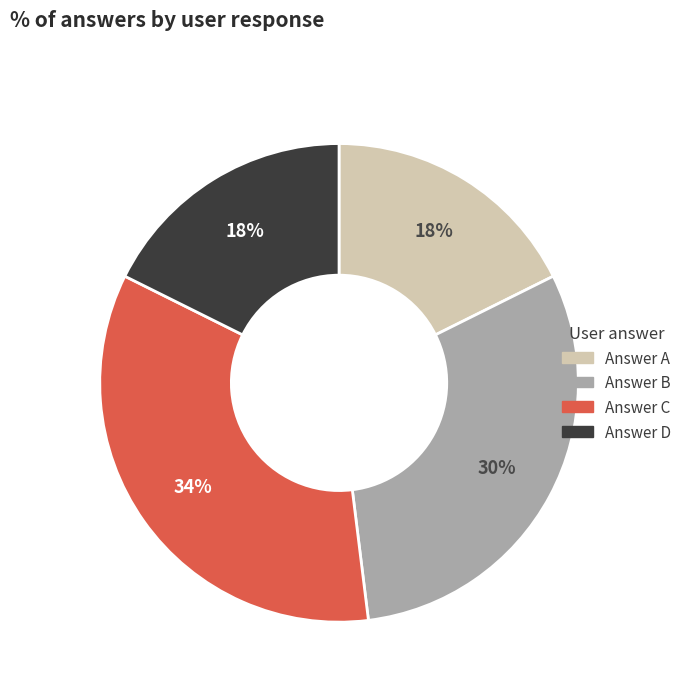

How many segments does this pie chart have?

4